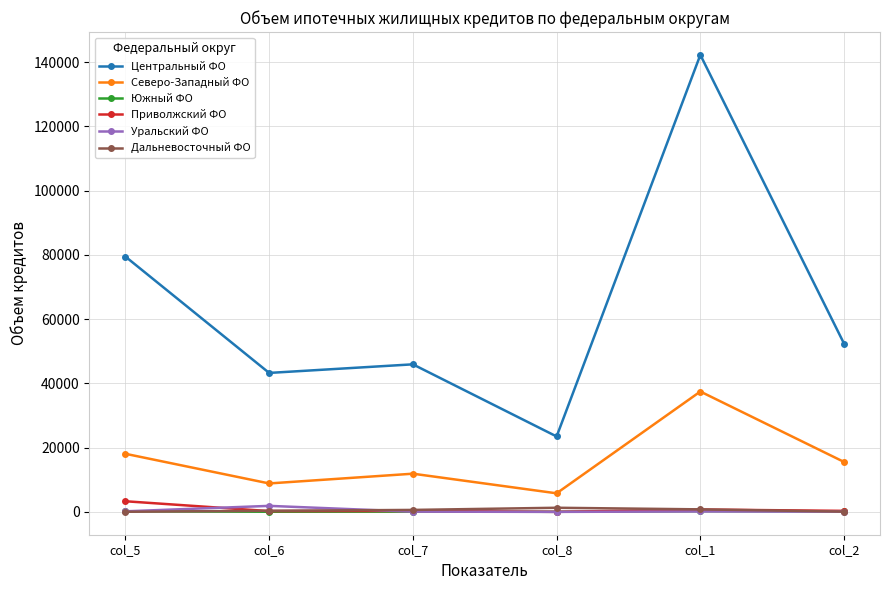

What is the label of the 6th point from the right?

col_5